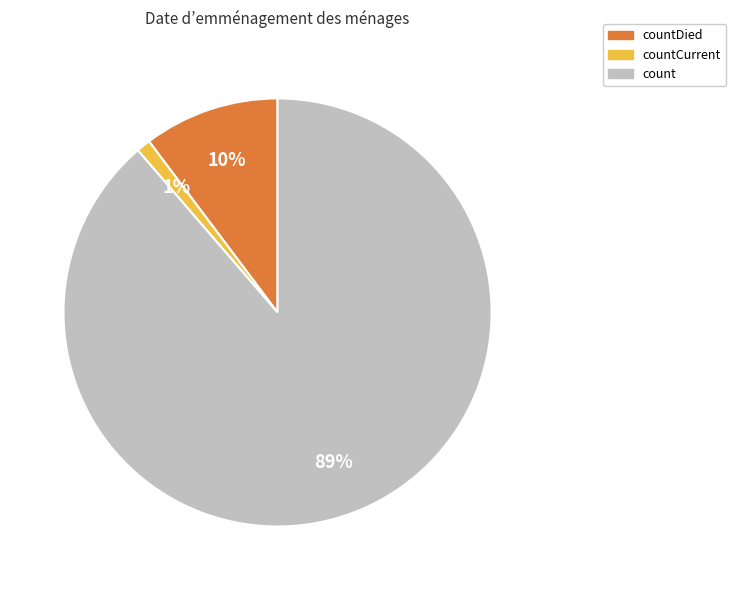

To the nearest percent, what is the average slice percentage?

33%